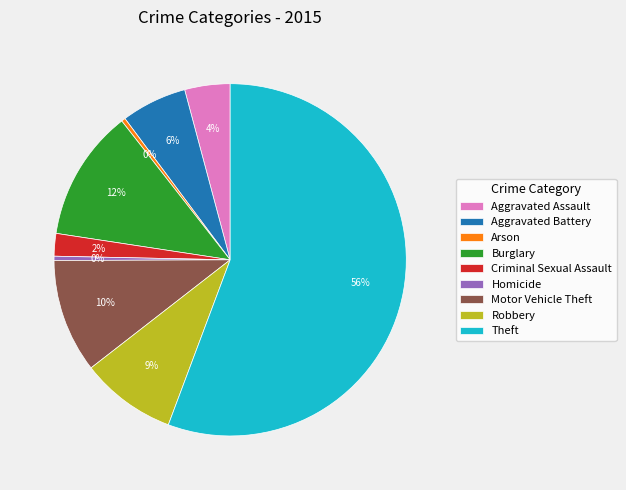

What is the largest slice in the pie chart?

Theft